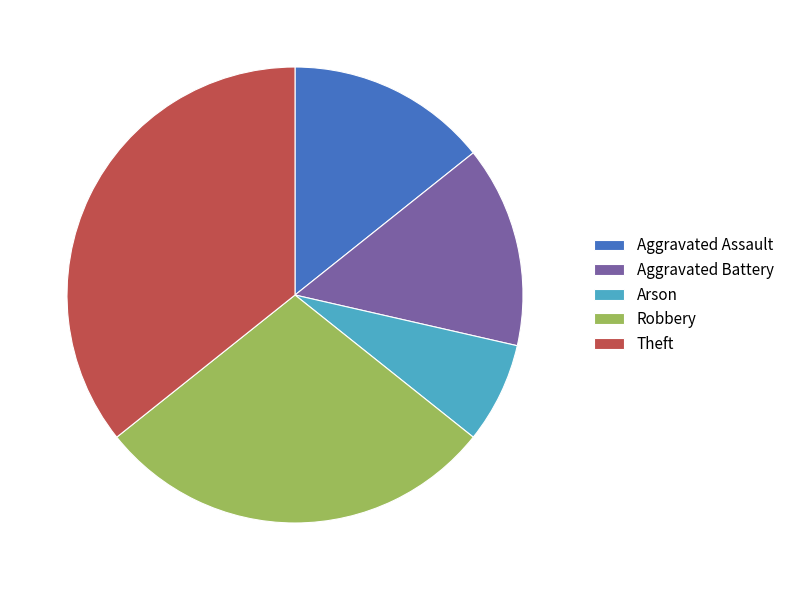

Do Robbery and Aggravated Battery together represent more than half of the pie?

No